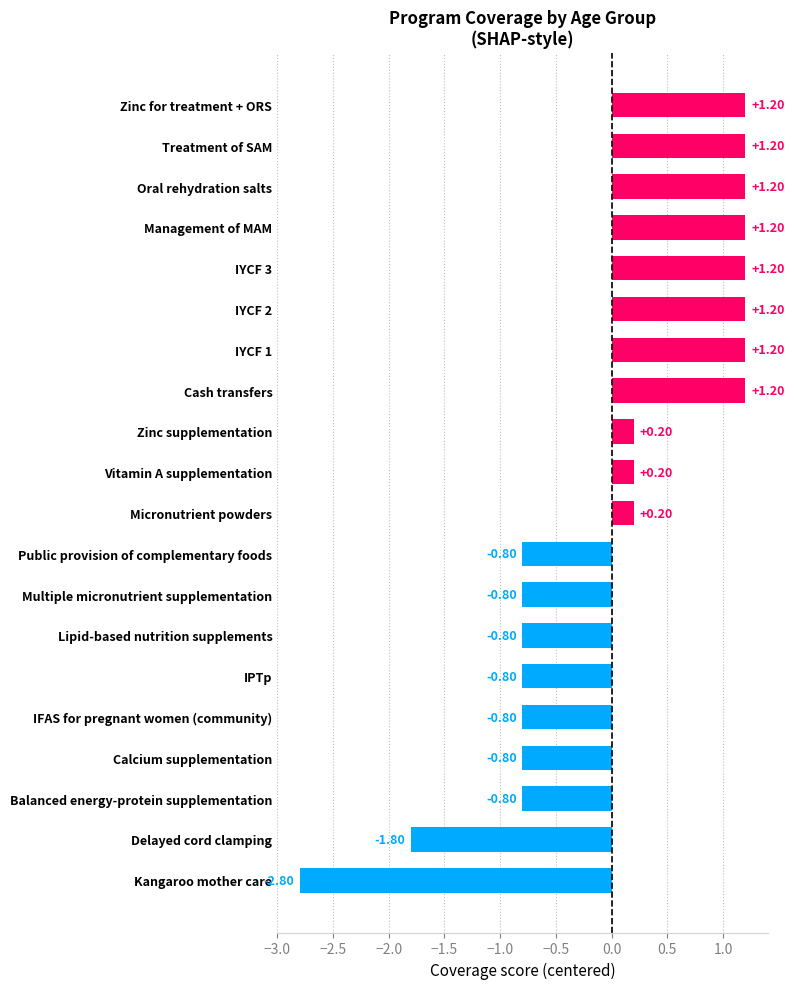

Which has a higher value, Zinc for treatment + ORS or Vitamin A supplementation?

Zinc for treatment + ORS